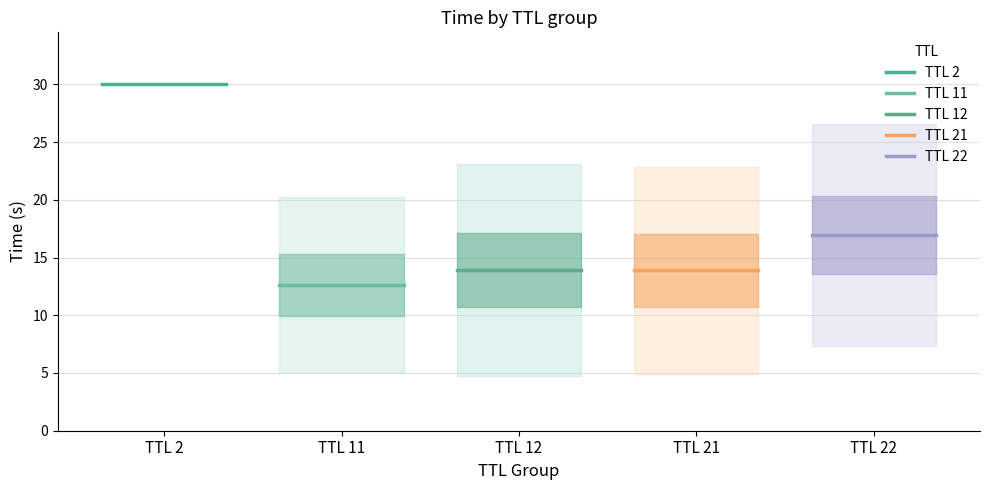

The value of TTL 12 at TTL 2 is 13.9. True or false?

True